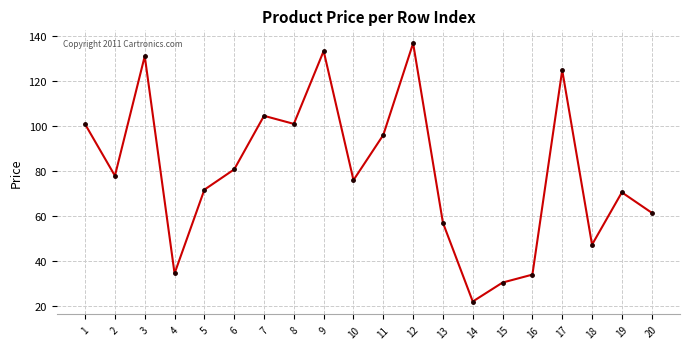

What is the difference between the maximum and minimum values?

115.1